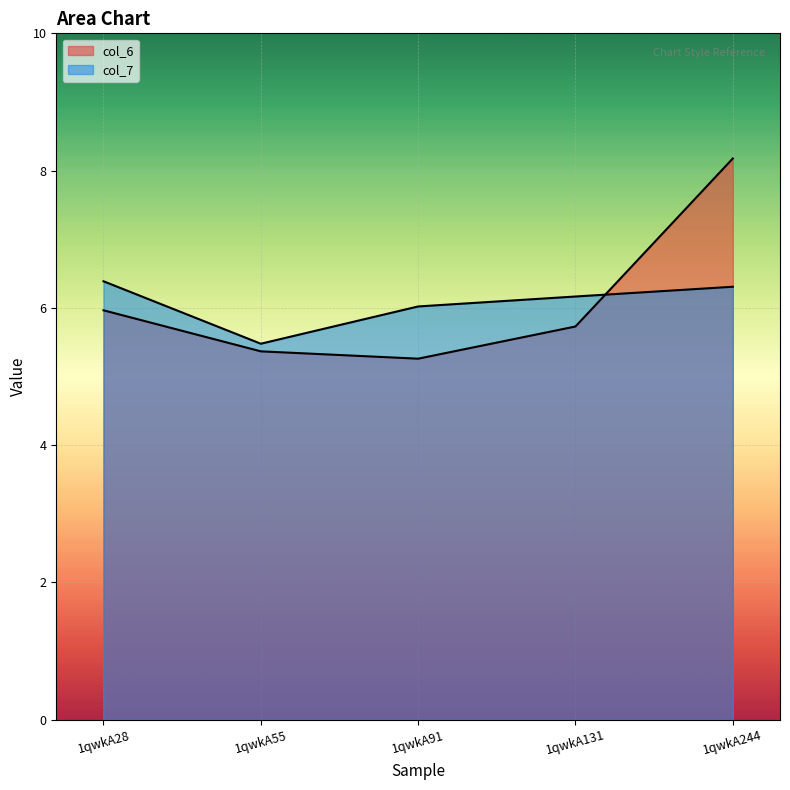

Is the value of col_7 at 1qwkA28 greater than the value of col_6 at 1qwkA91?

Yes